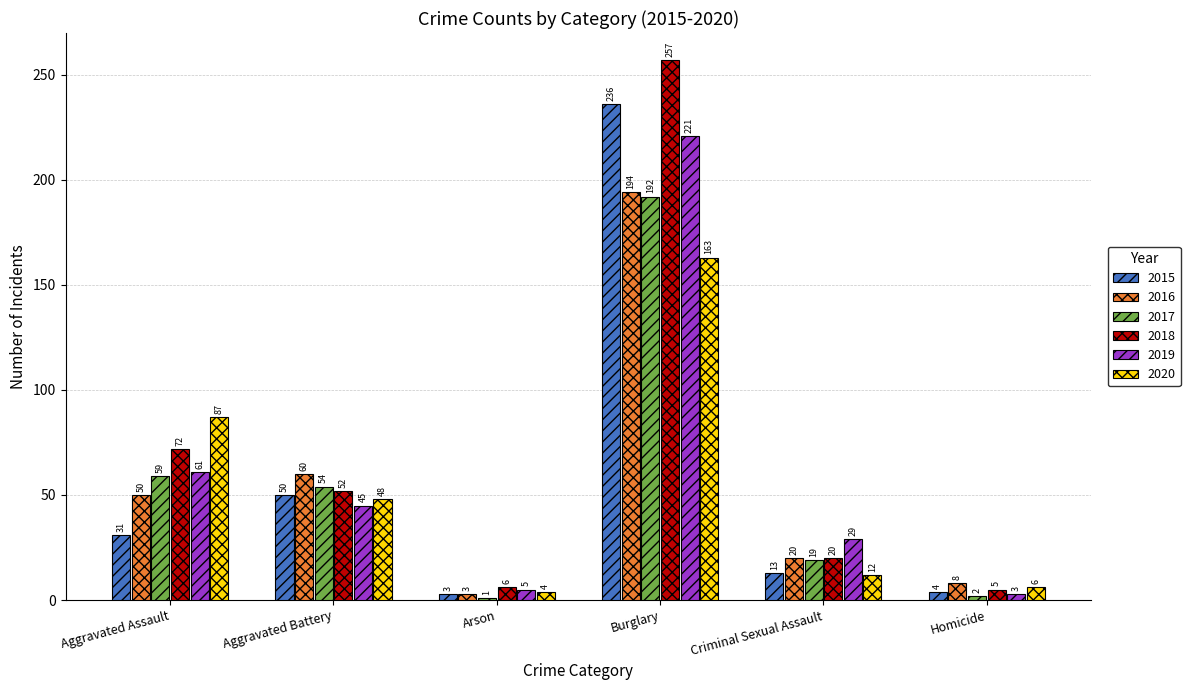

How many bars are there in each group?

6